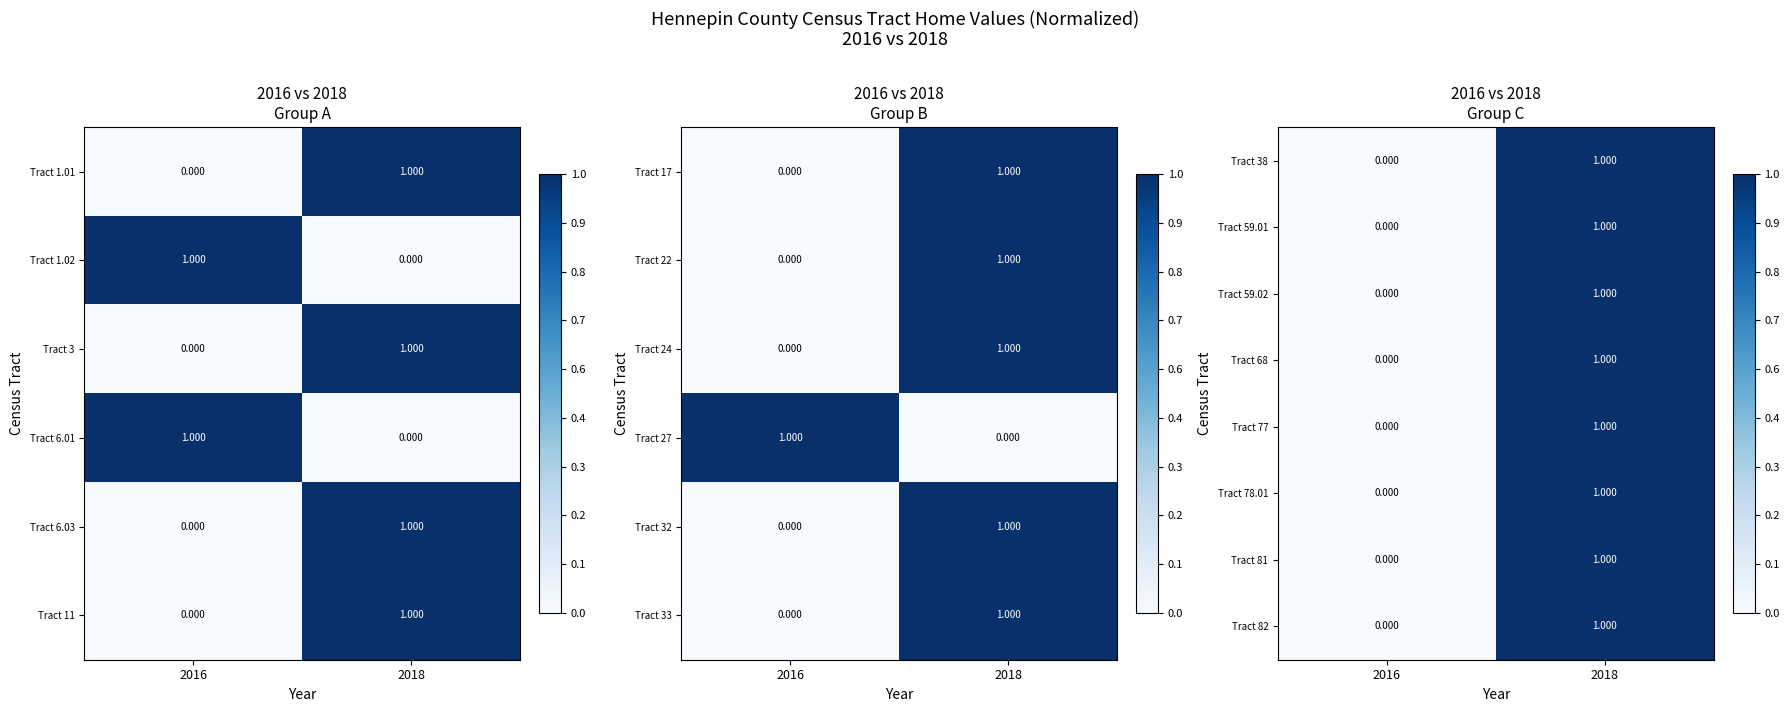

What is the sum of the Tract 68 values at 2018 and 2016?

1